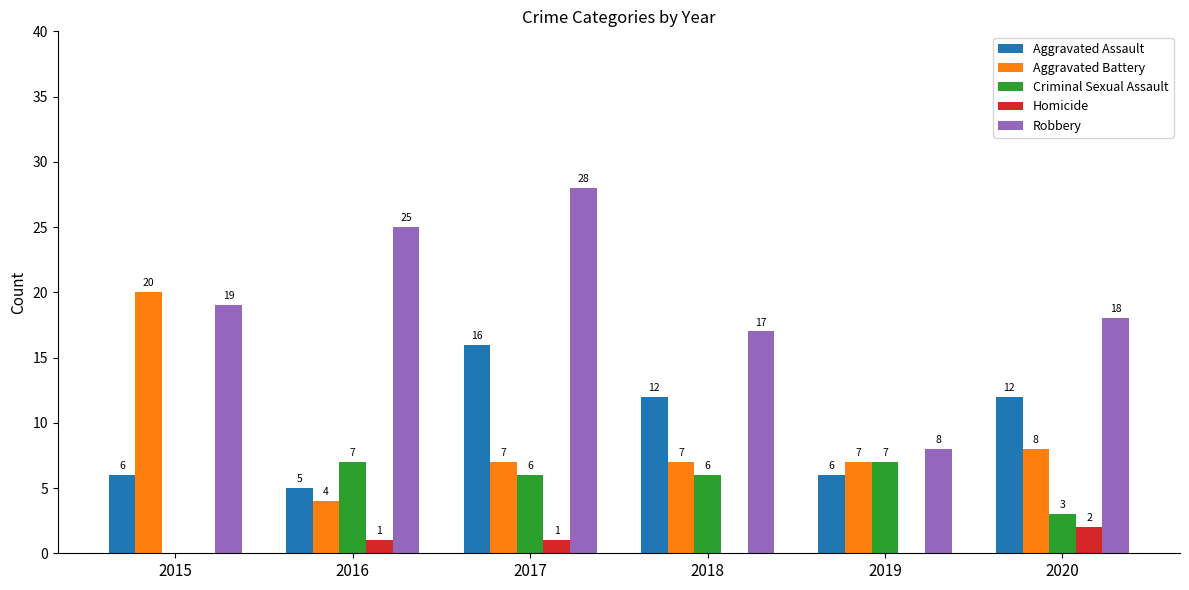

How many data points does each series have?

6